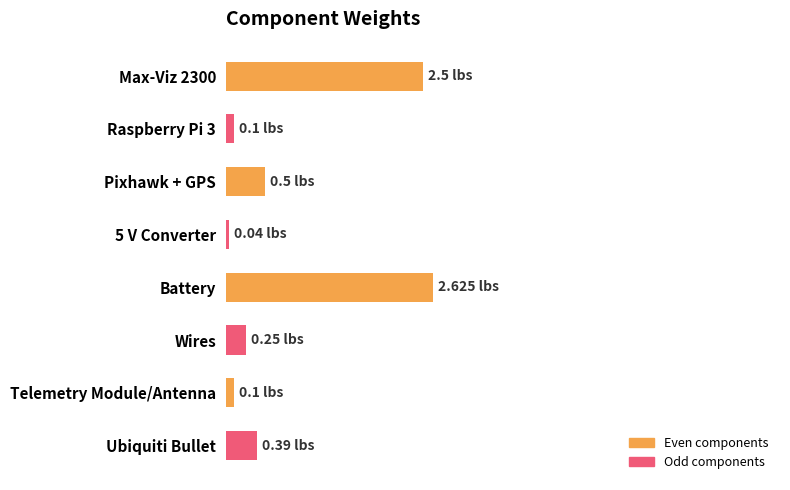

What is the average value?

0.8